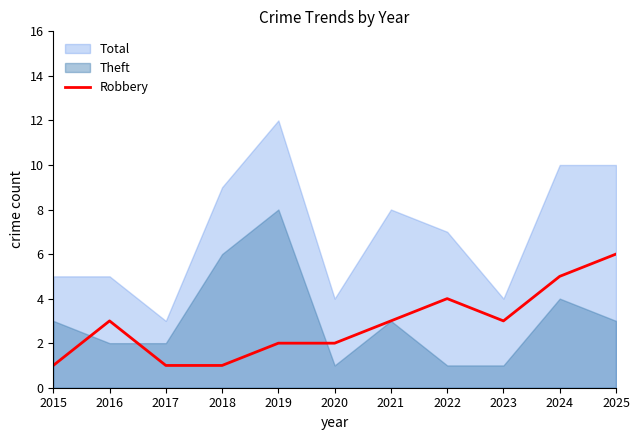

Reading left to right, transcribe all the data shown in this chart.

1	3	1	1	2	2	3	4	3	5	6